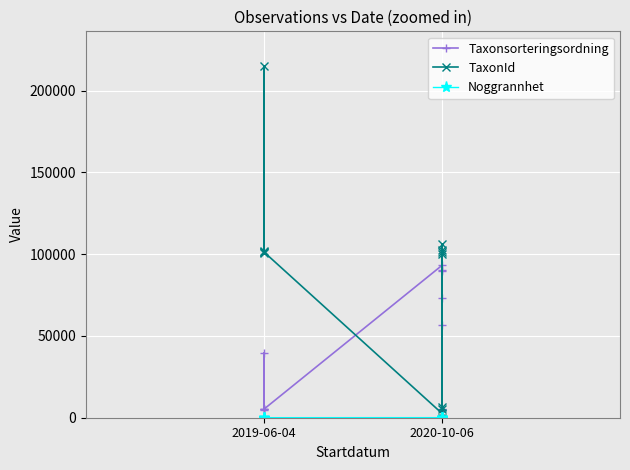

What are all the series names shown in the legend?

Taxonsorteringsordning, TaxonId, Noggrannhet